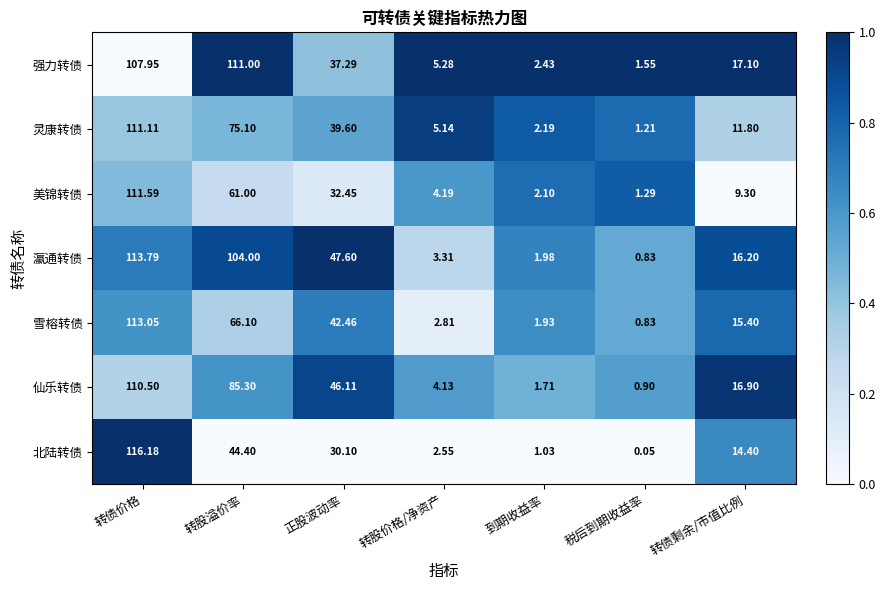

Which category has the highest value across all series?

转债价格